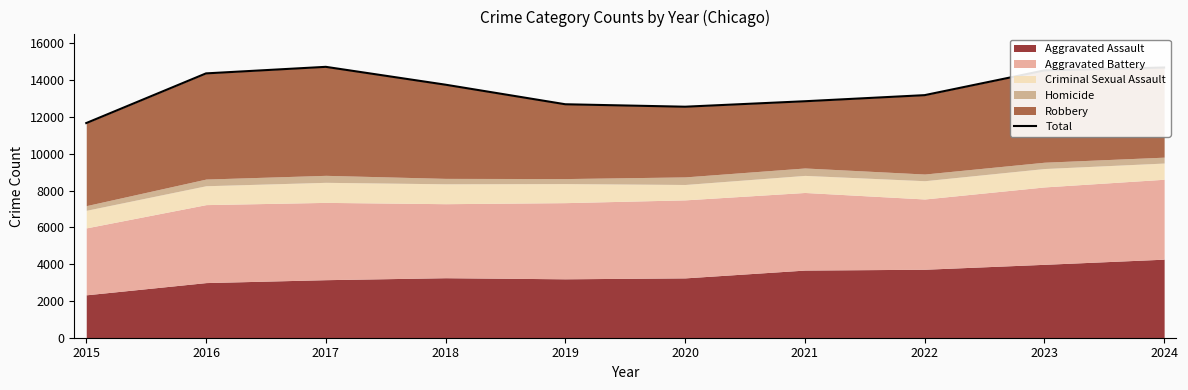

At which label does the data first exceed 13751?

2016